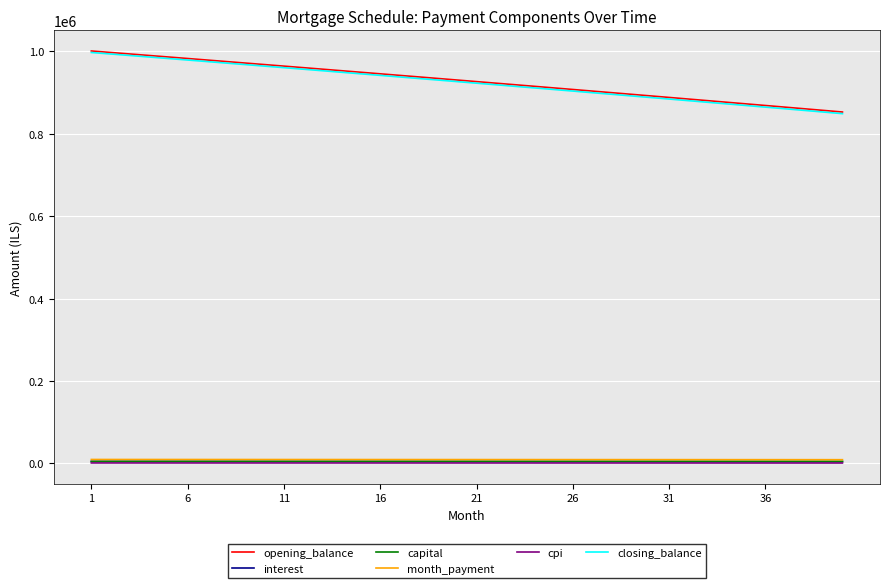

Which series has the largest range (max minus min)?

closing_balance